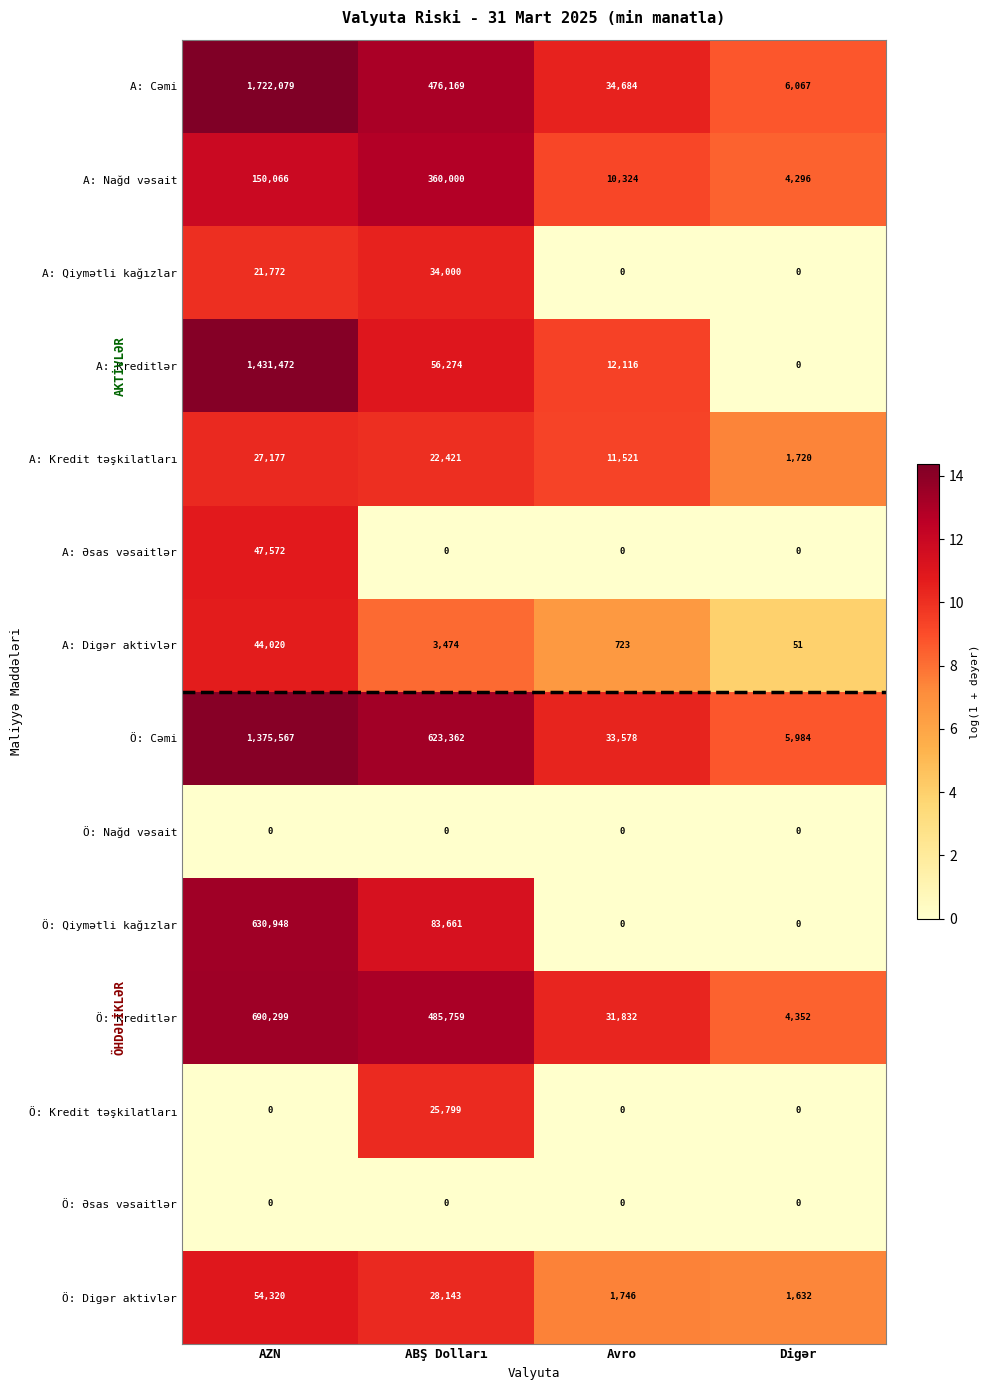

Which category has the highest value in the Ö: Qiymətli kağızlar series?

AZN